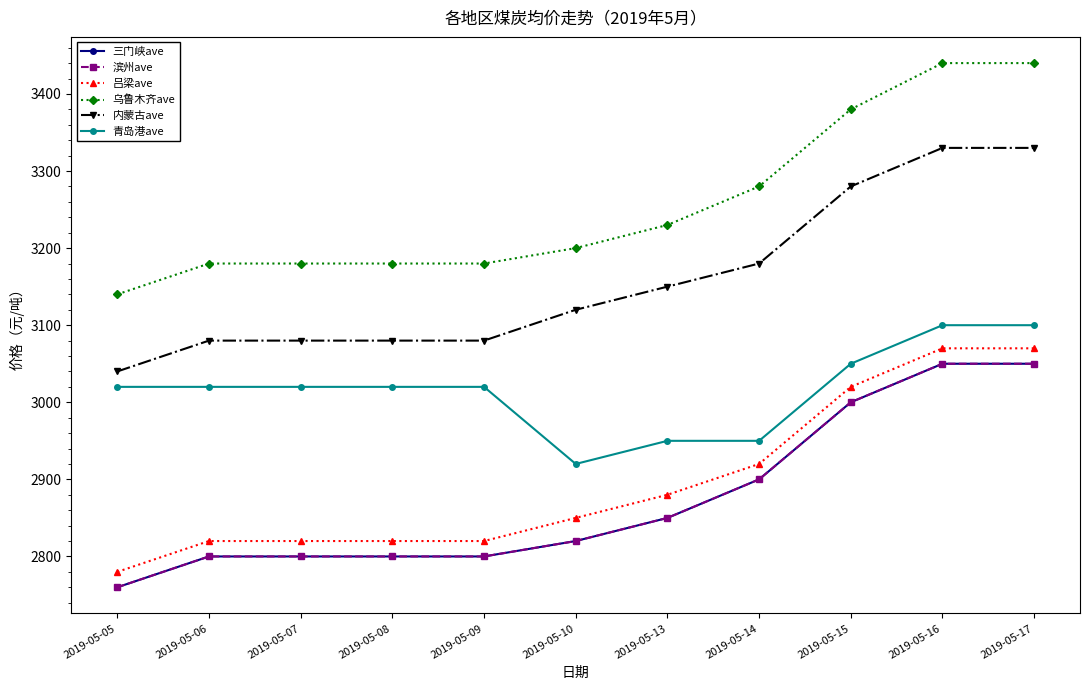

Is the value of 吕梁ave at 2019-05-13 greater than the value of 三门峡ave at 2019-05-16?

No